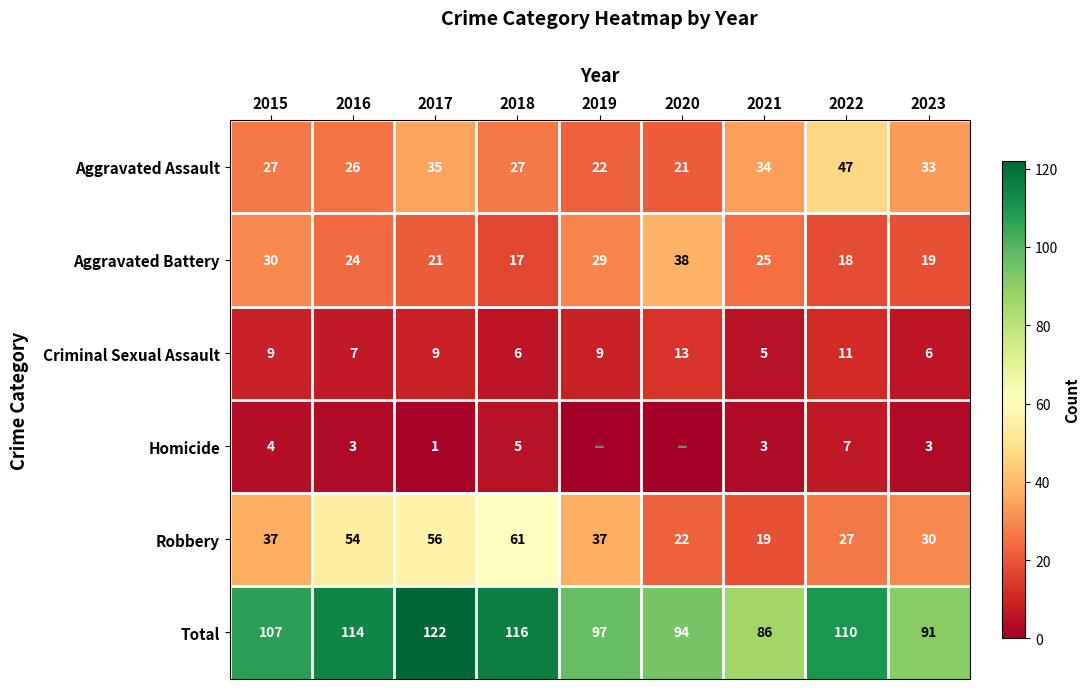

What is the difference between the highest and lowest values at 2022?

103